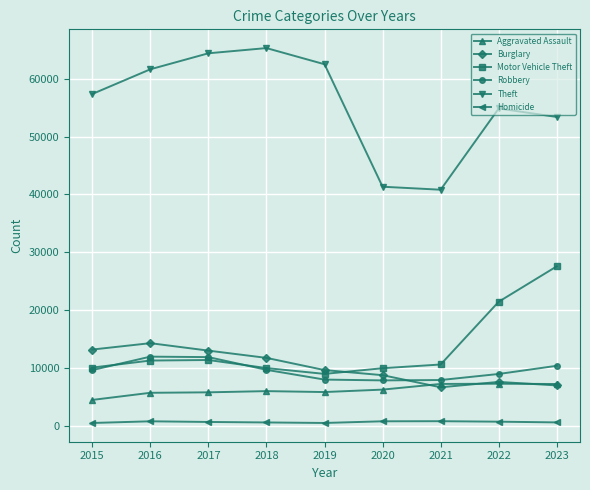

In Homicide, how many points are lower than both neighbors (excluding endpoints)?

1